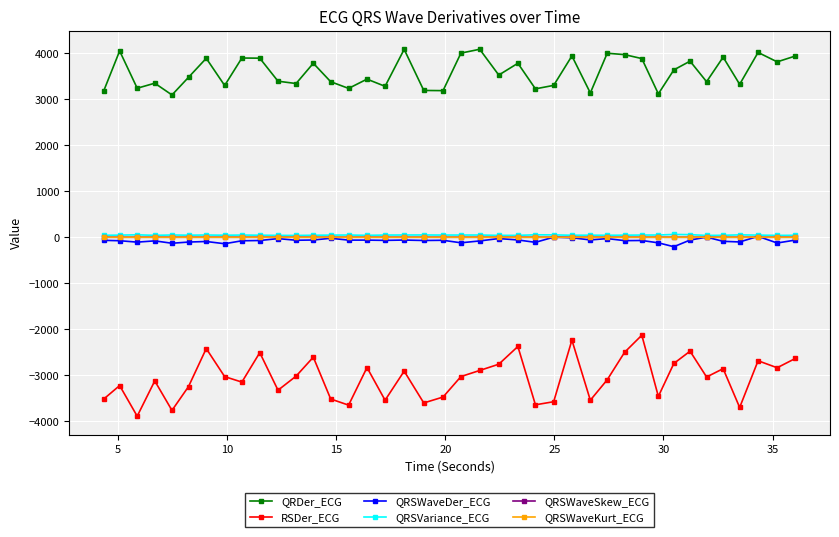

What is the maximum value shown in the chart?

4091.1